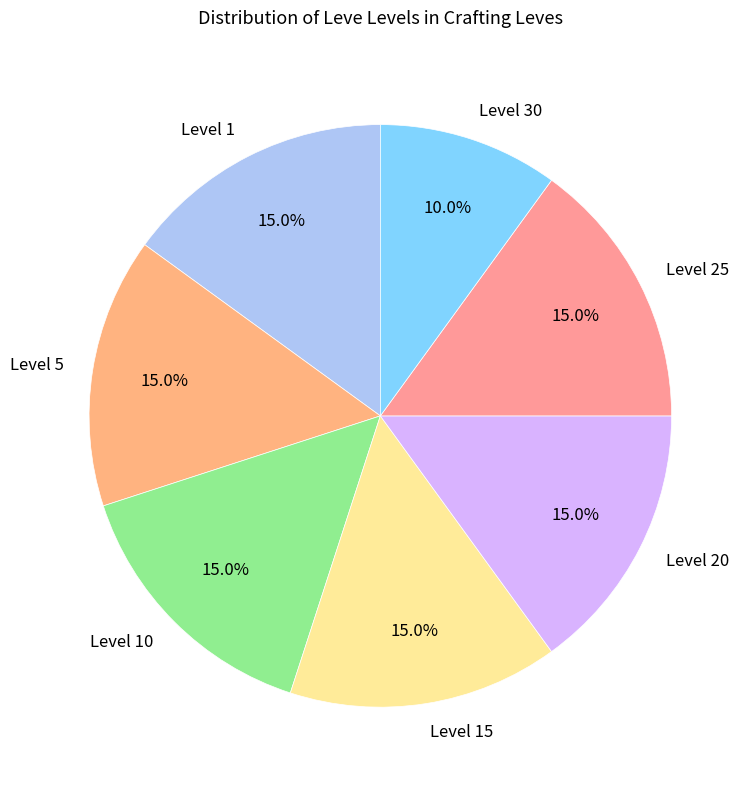

Which slice is the smallest?

Level 30